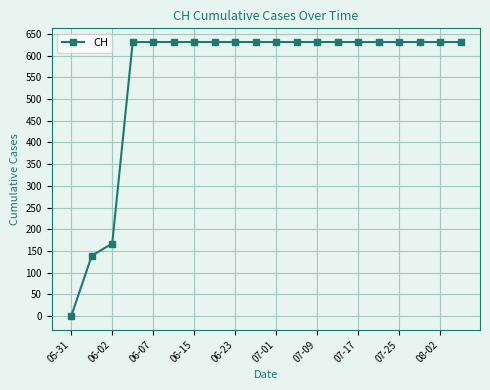

What is the sum of all values?

11033